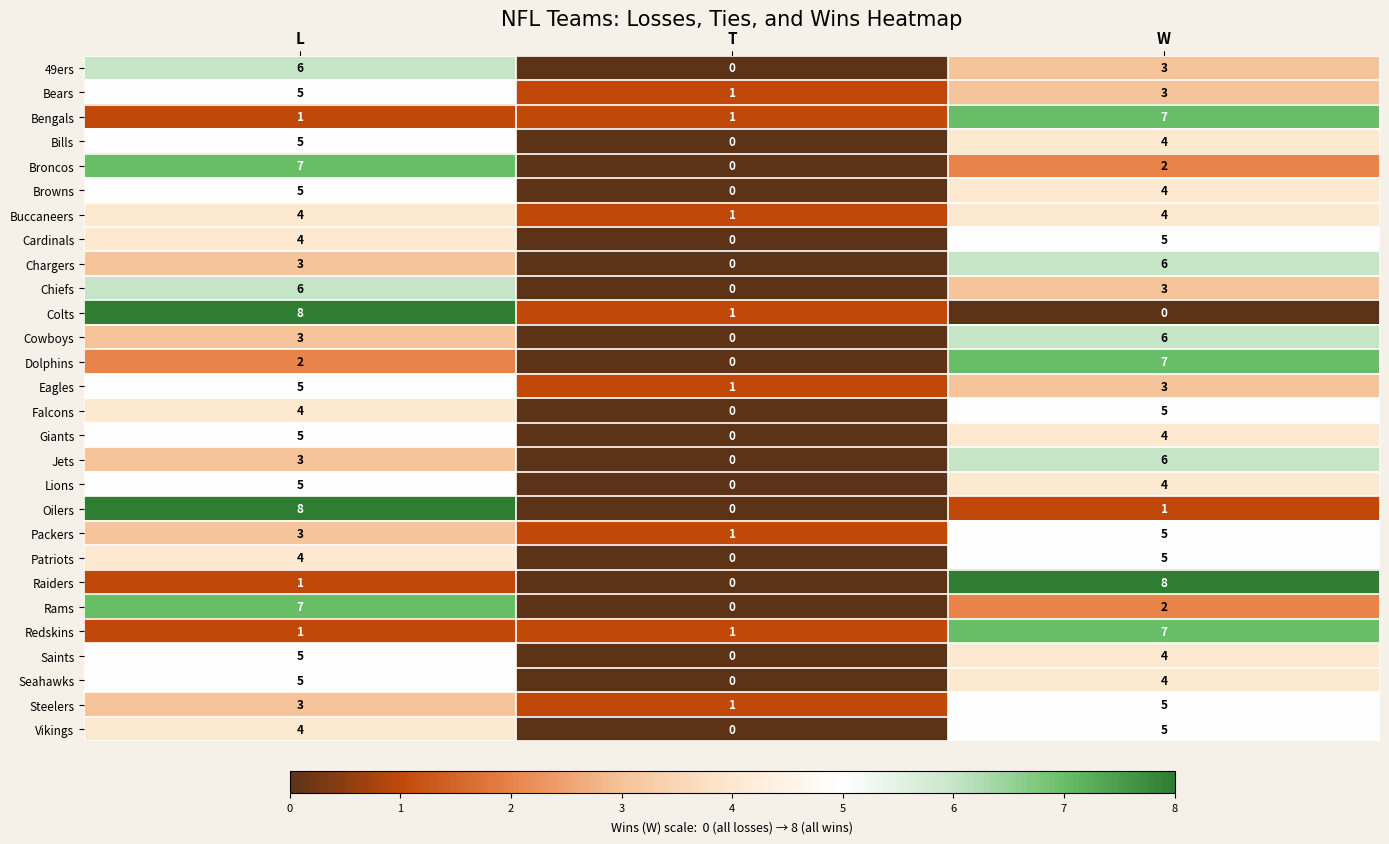

What is the difference between the maximum and minimum values in the Bears series?

4